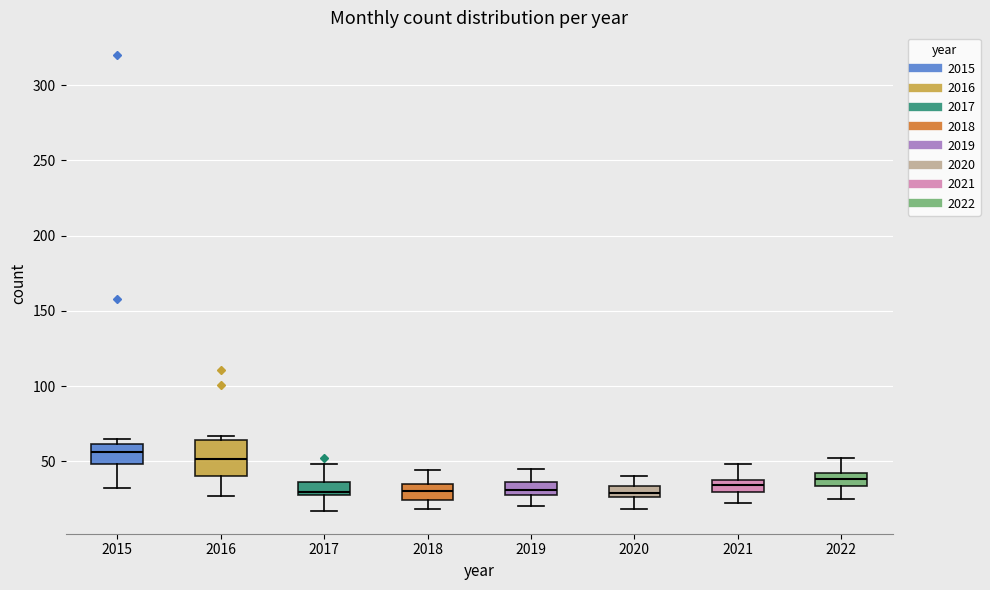

Which box is the tallest, from its lower edge to its upper edge?

2016